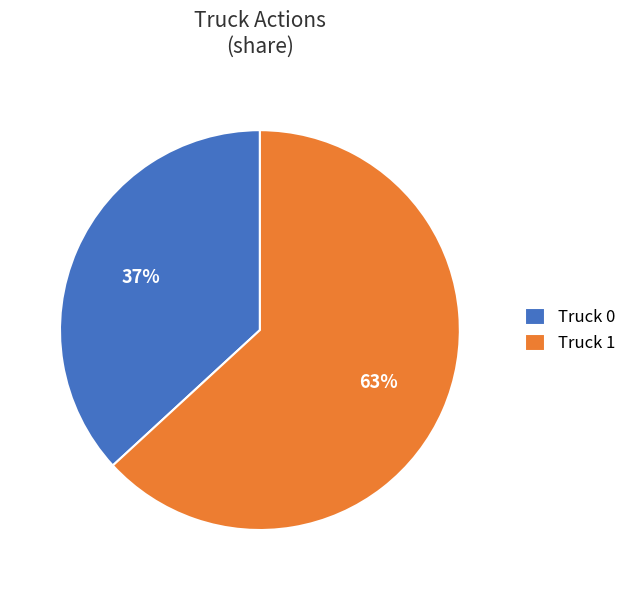

What is the ratio of the value at Truck 1 to the value at Truck 0?

1.7